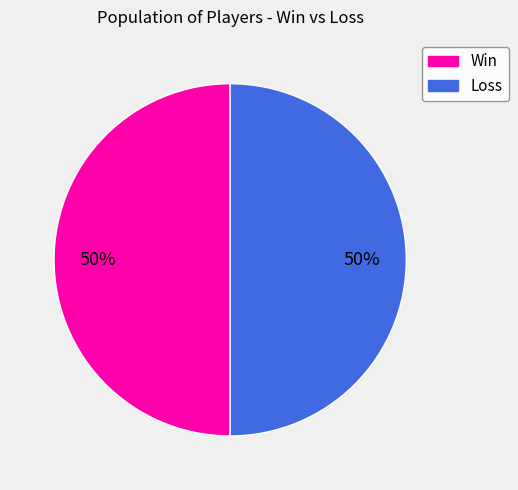

True or false: Win accounts for 61% of the total.

False